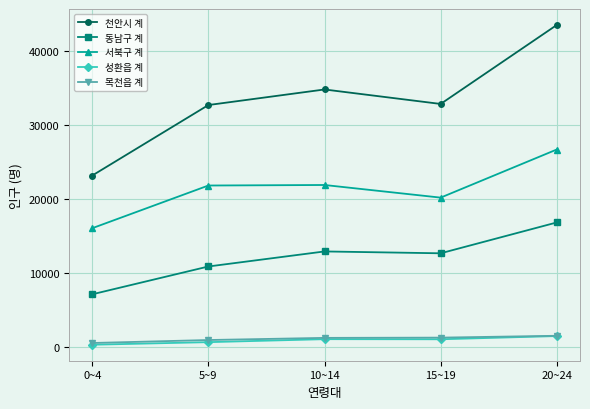

Between 0~4 and 5~9, which series saw the biggest shift?

천안시 계